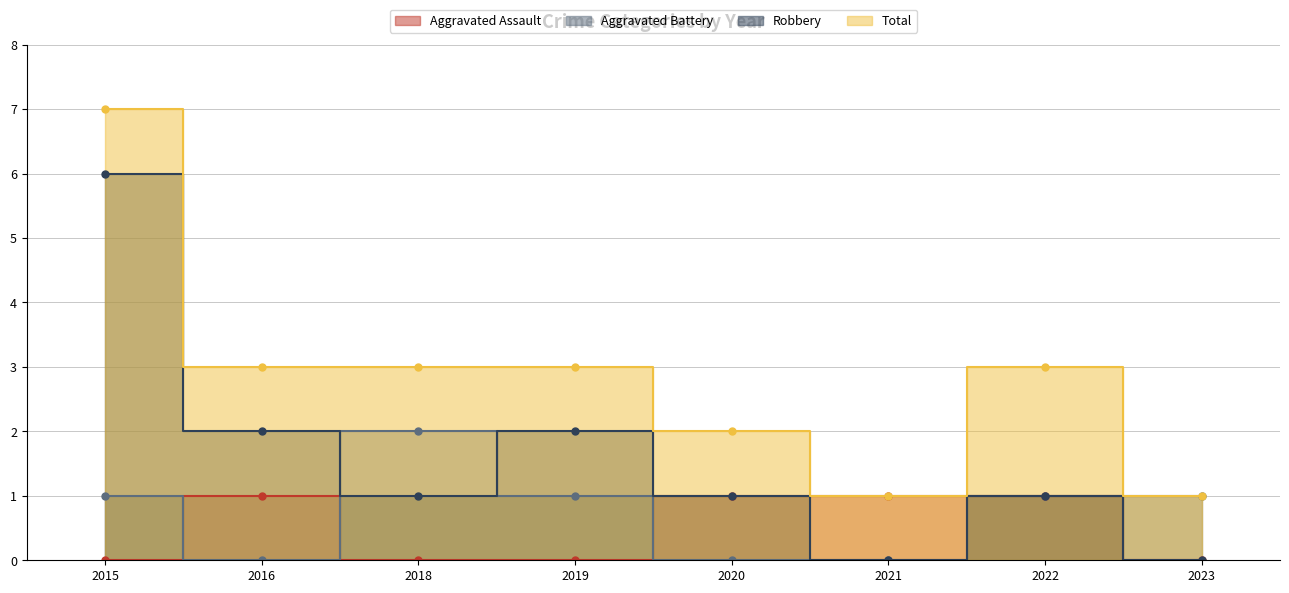

The value of Robbery at 2021 is 0. True or false?

True